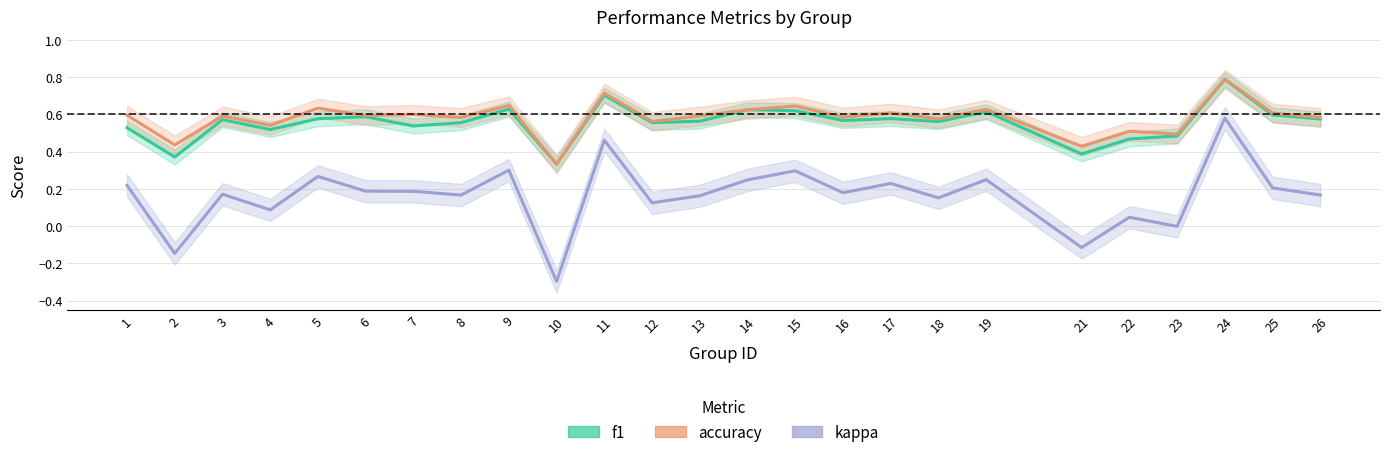

True or false: f1 and kappa cross at least once.

False